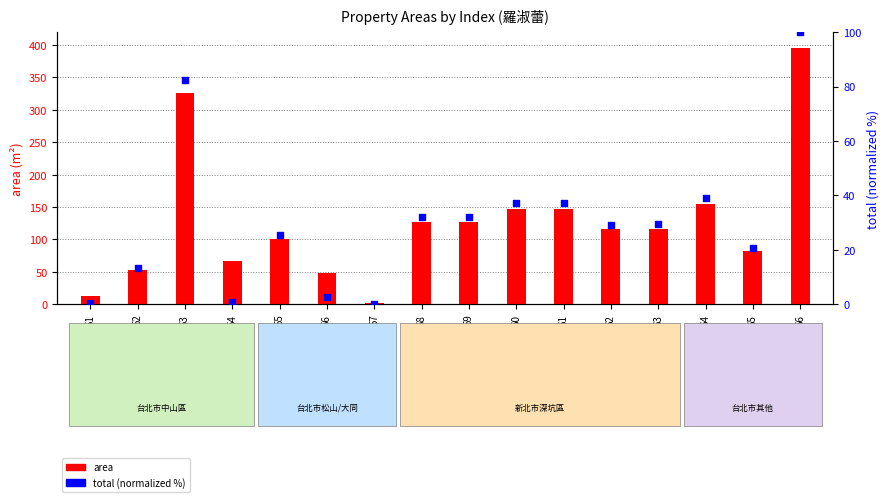

Which series reaches the maximum Y coordinate?

area